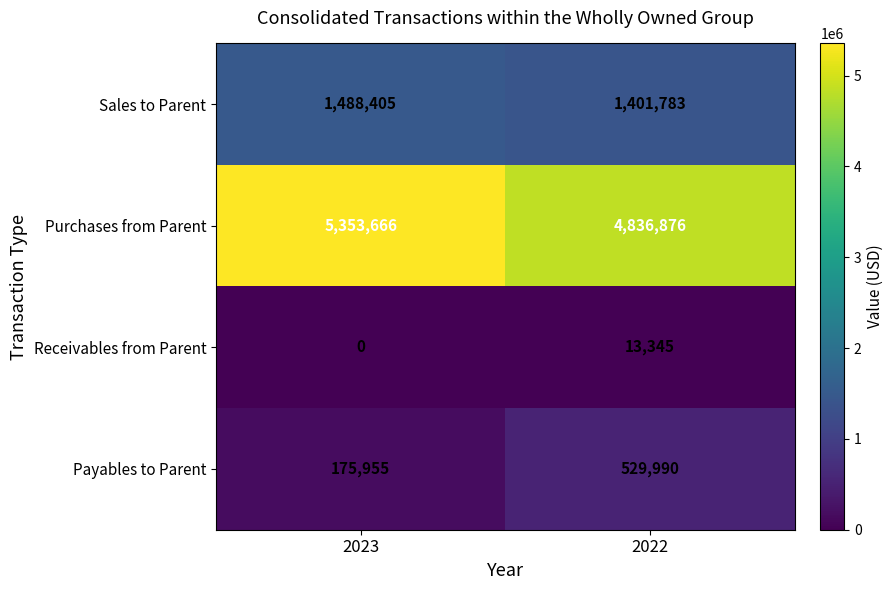

Reading left to right, transcribe all the data shown in this chart.

Sales to Parent: 1488405	1401783
Purchases from Parent: 5353666	4836876
Receivables from Parent: 0	13345
Payables to Parent: 175955	529990